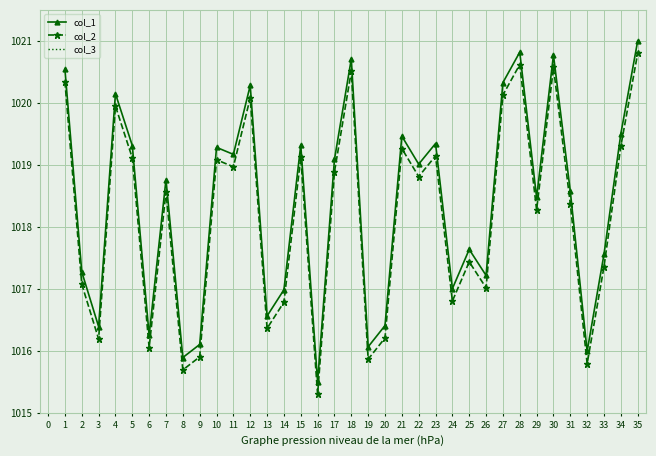

True or false: col_2 and col_1 cross at least once.

False